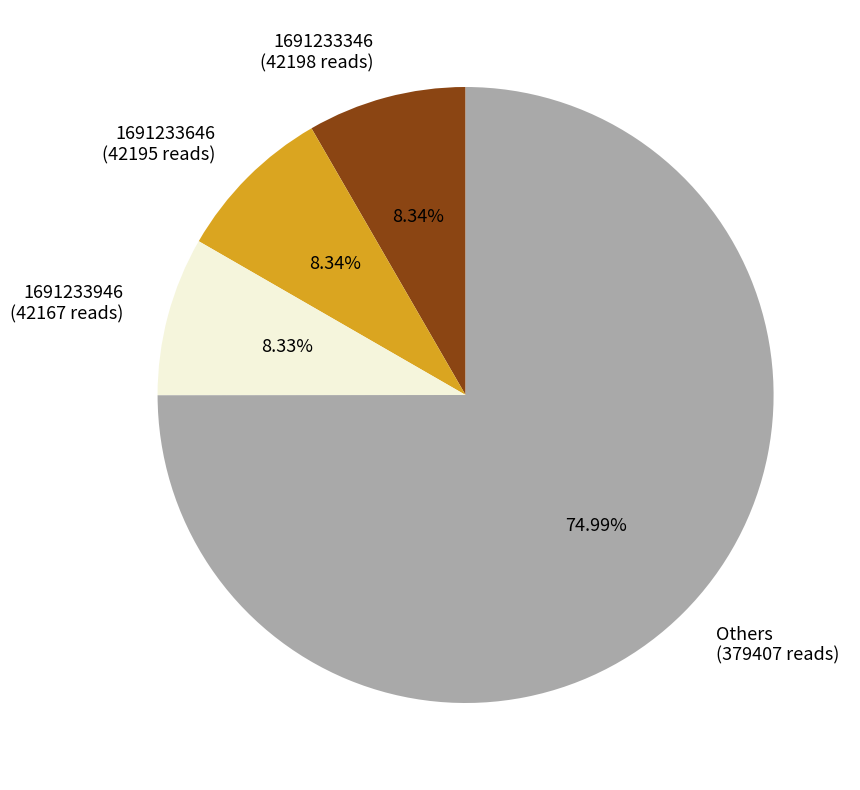

Does any single category account for the majority?

Yes